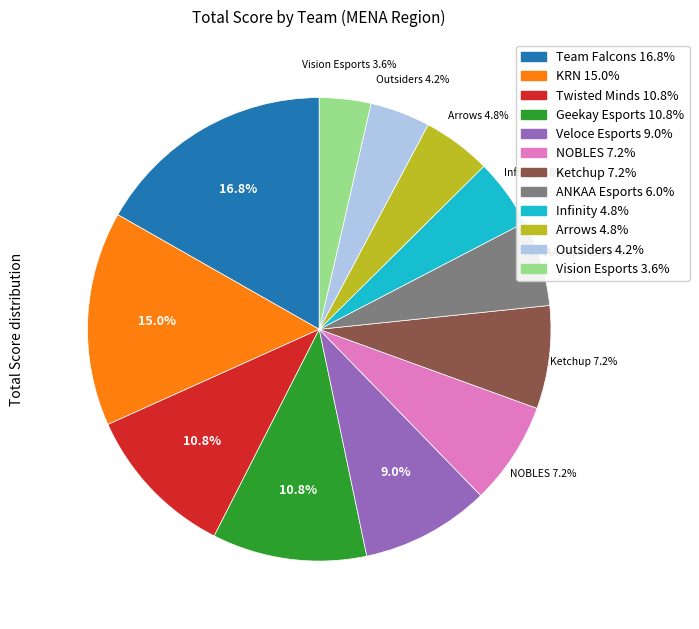

Is there a majority slice in this chart?

No